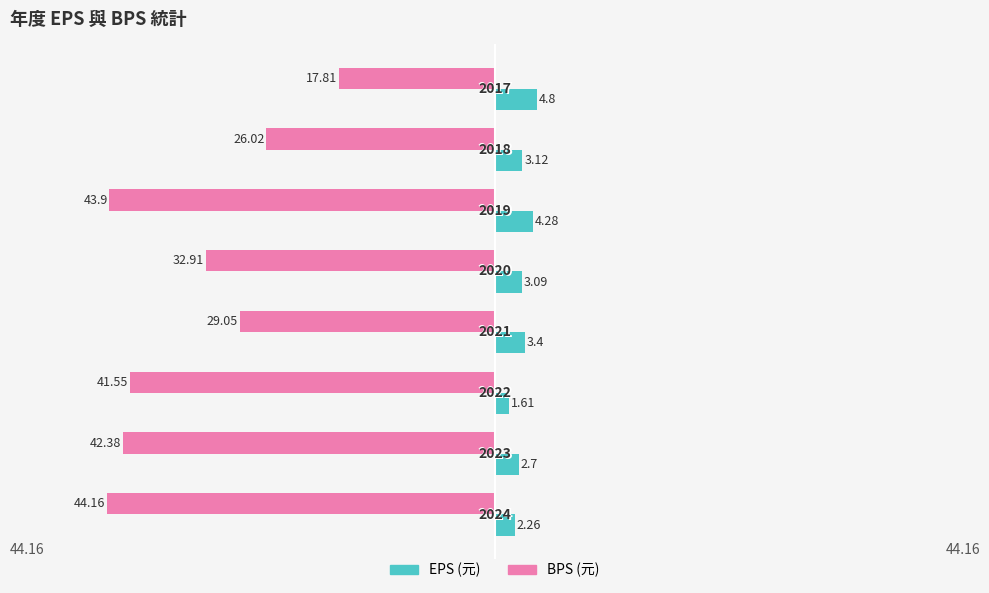

What are all the series names shown in the legend?

EPS (元), BPS (元)